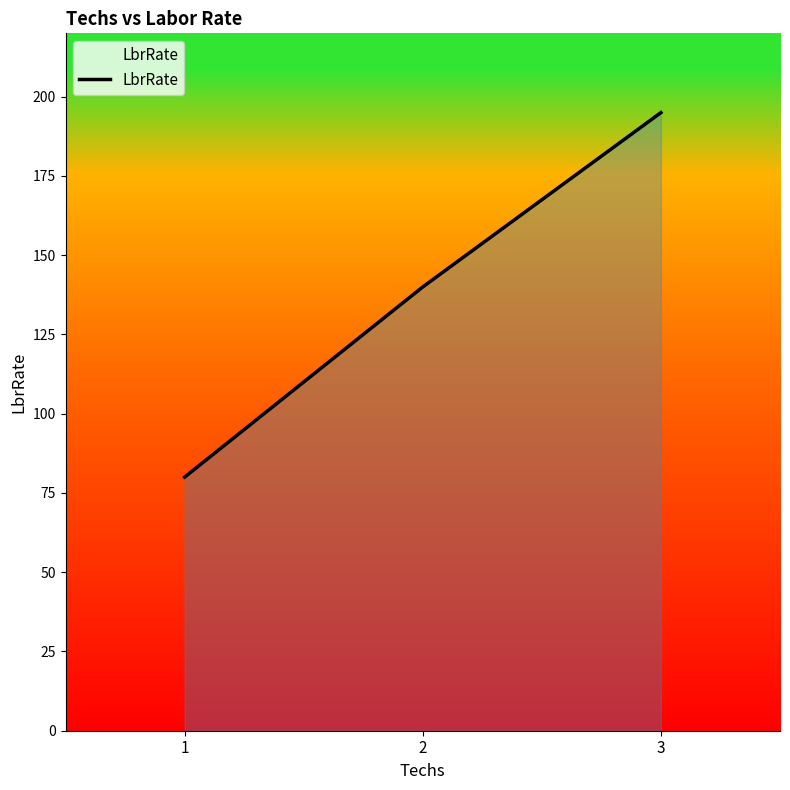

How many series are shown in this chart?

1